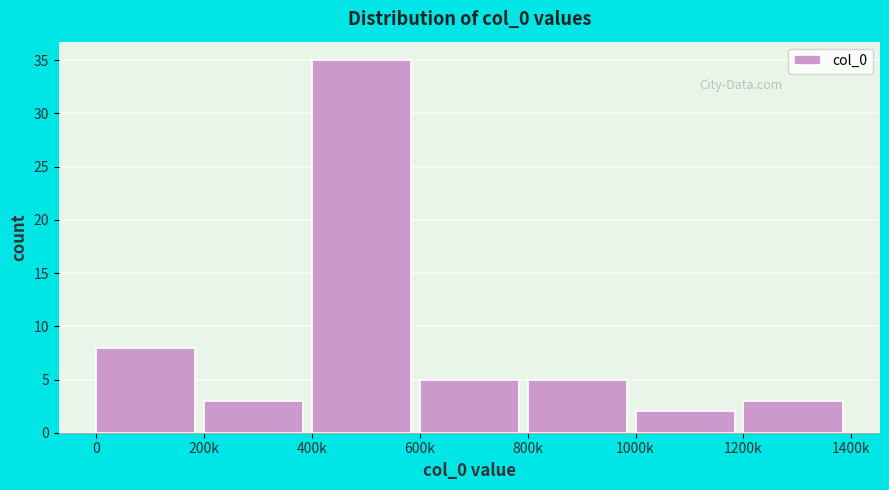

Reading left to right, list all the values displayed in this chart.

0=8	200k=3	400k=35	600k=5	800k=5	1000k=2	1200k=3